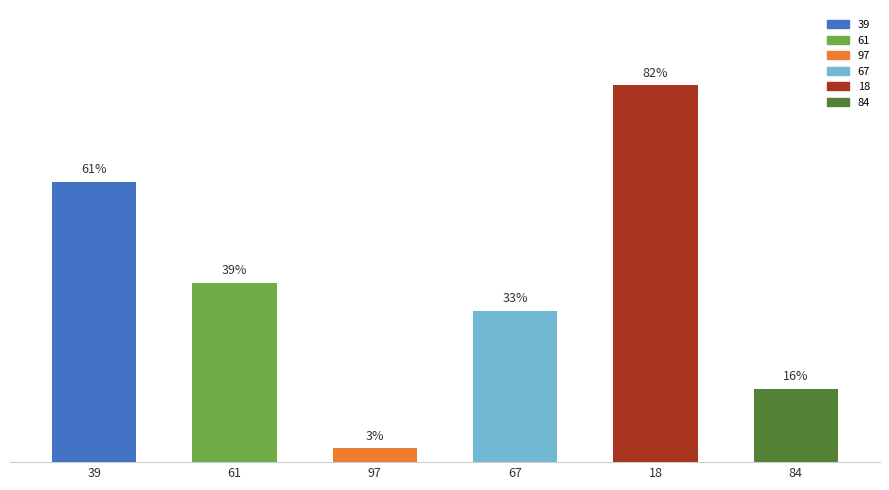

Rank the categories by value from lowest to highest.

97, 84, 67, 61, 39, 18